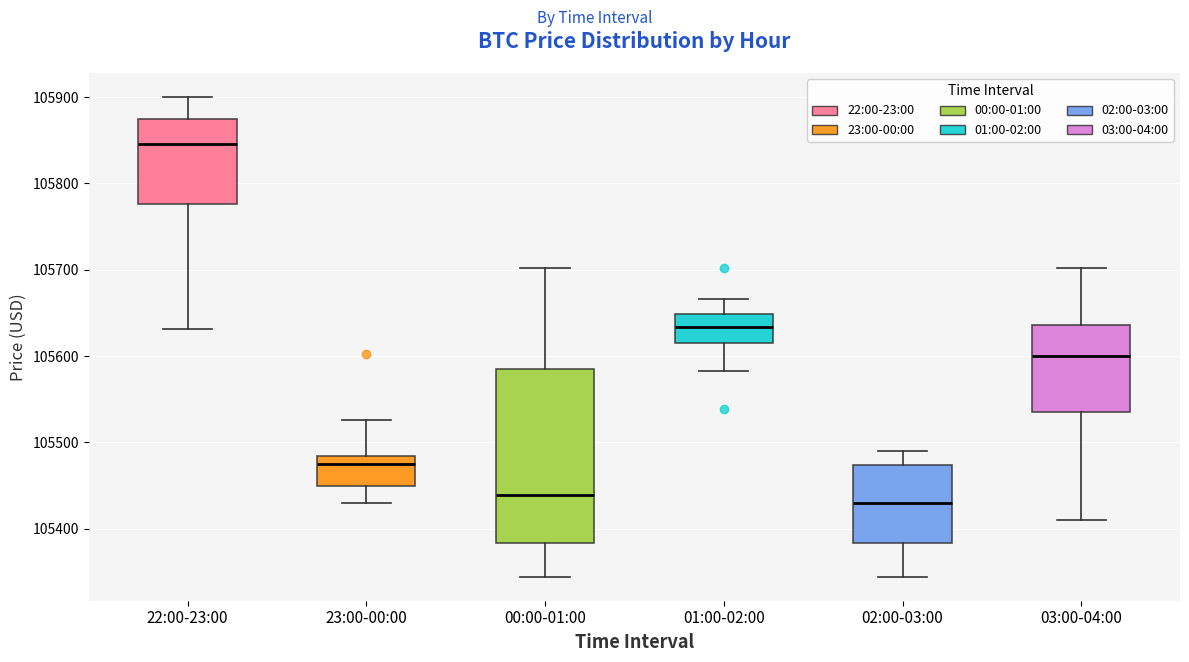

Which box has the highest median line?

22:00-23:00